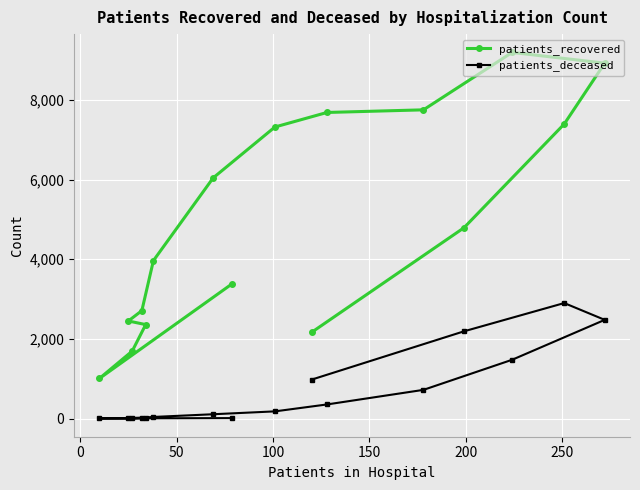

Which series has the widest spread of values?

patients_recovered